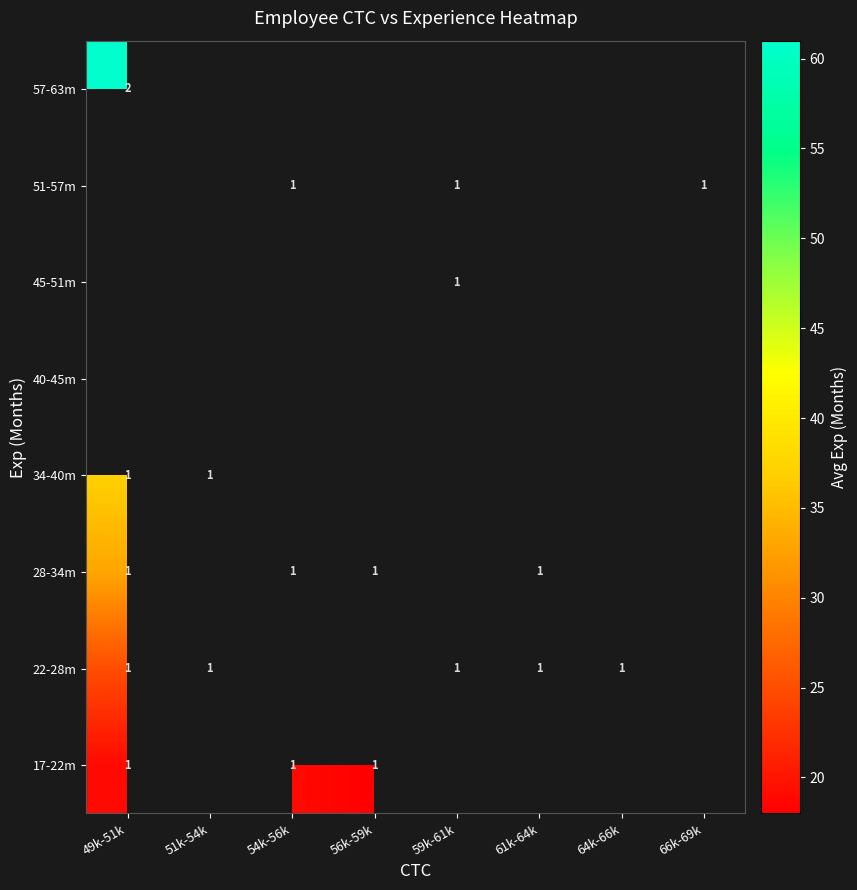

Is it true that 57-63m equals 2 at 49k-51k?

True